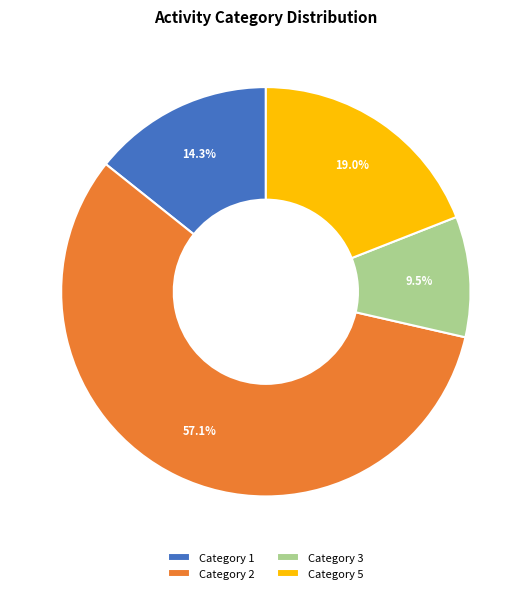

How much of the chart is everything except Category 1?

85.7%